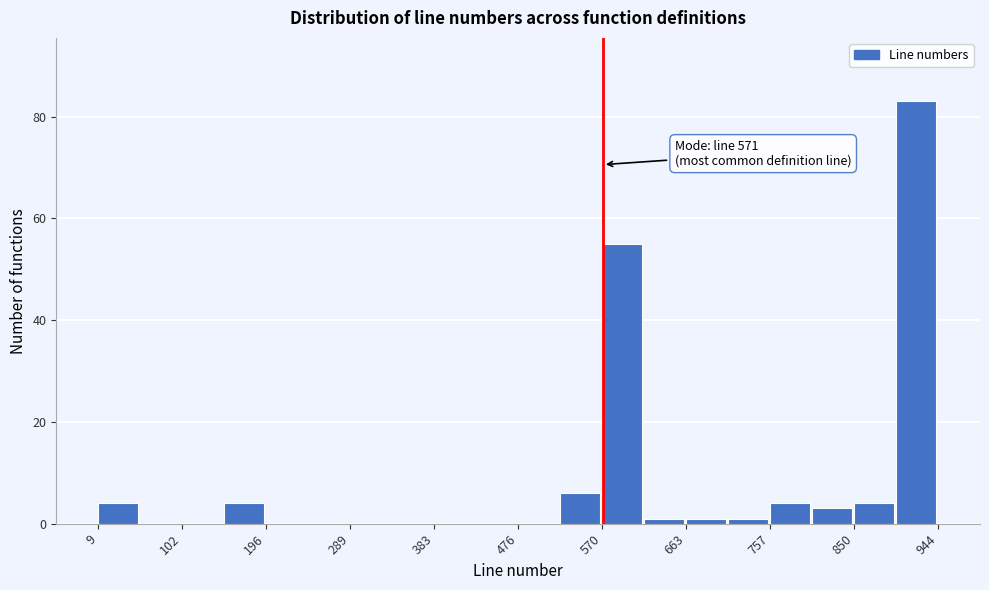

Which range on the x-axis has the tallest bar?

900 to 940